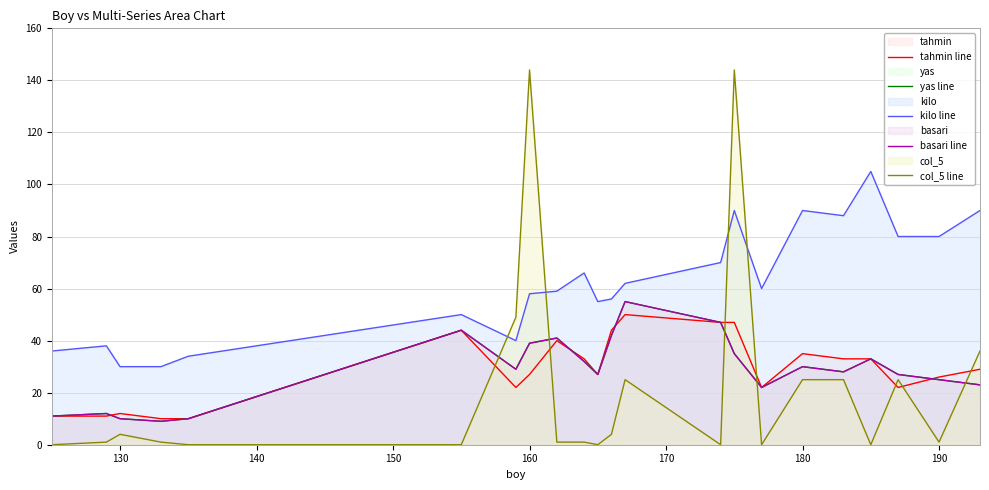

How many data points in tahmin line are less than 29?

11